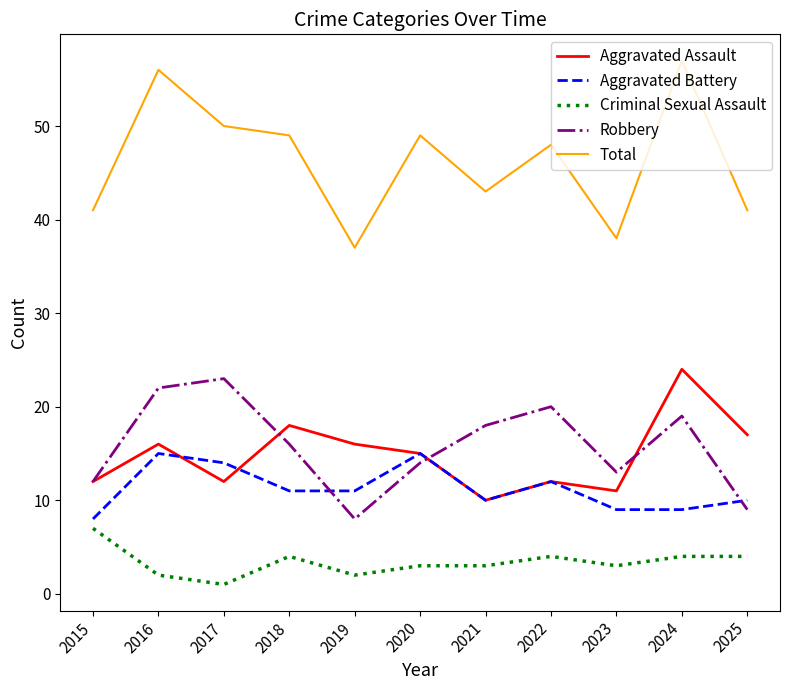

The value of Criminal Sexual Assault at 2025 is 7. True or false?

False